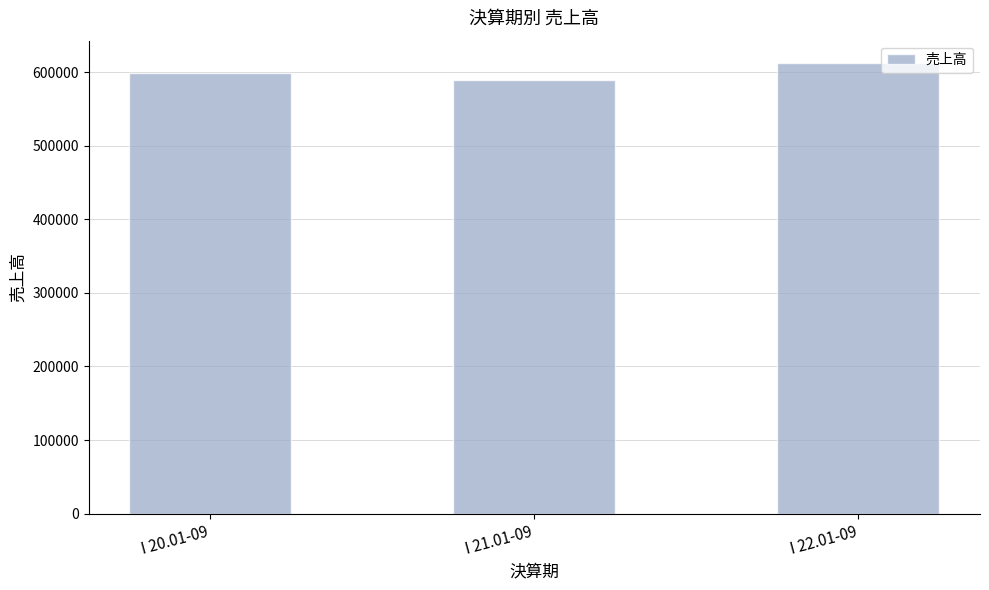

What is the maximum value shown in the chart?

612321